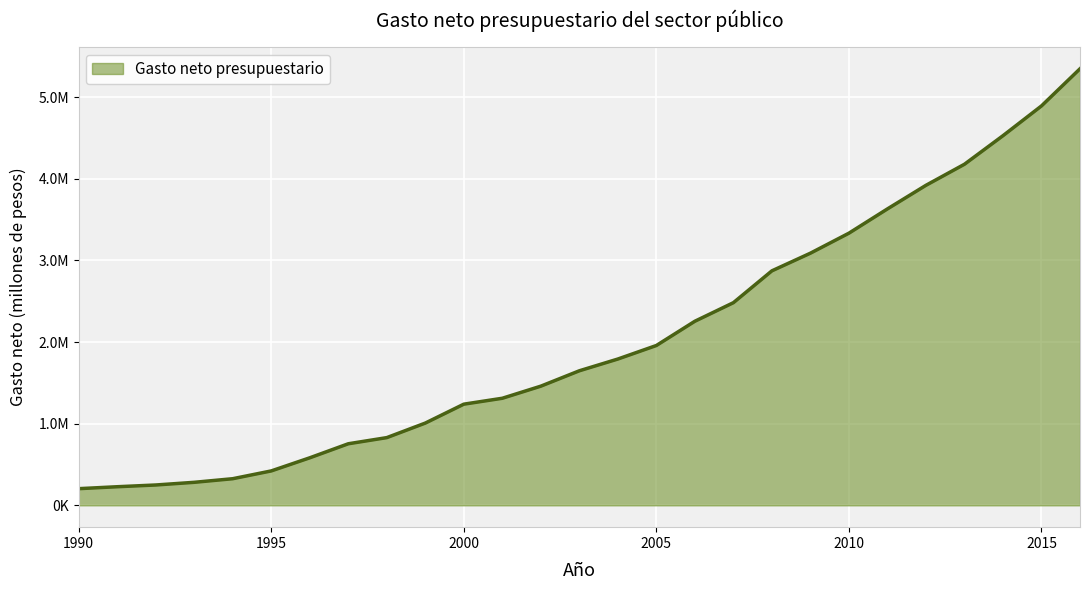

Is this an area chart (filled region under the line)?

Yes